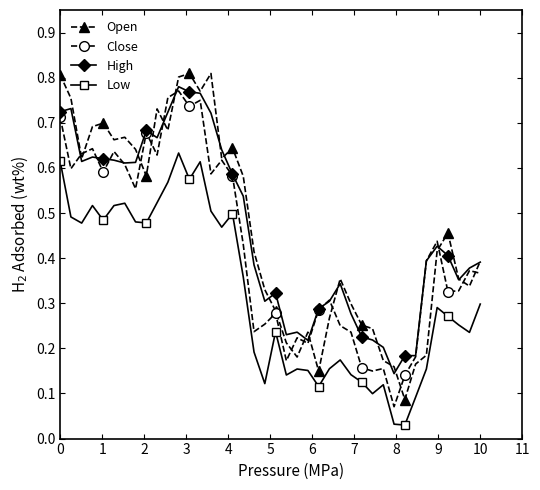

Does the chart have visible grid lines?

No